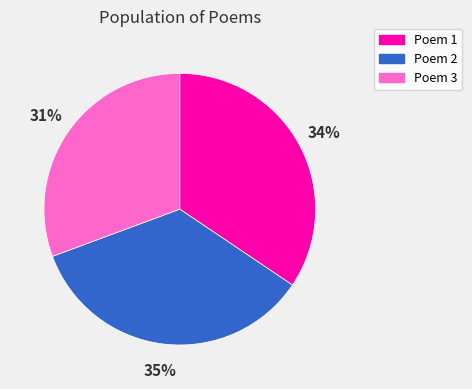

Is the sum of Poem 1 and Poem 3 greater than half?

Yes